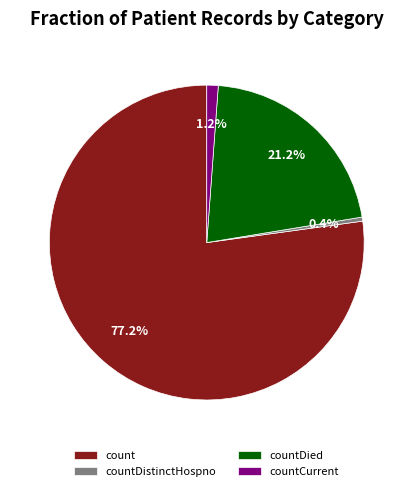

Is the sum of countCurrent and countDied greater than half?

No